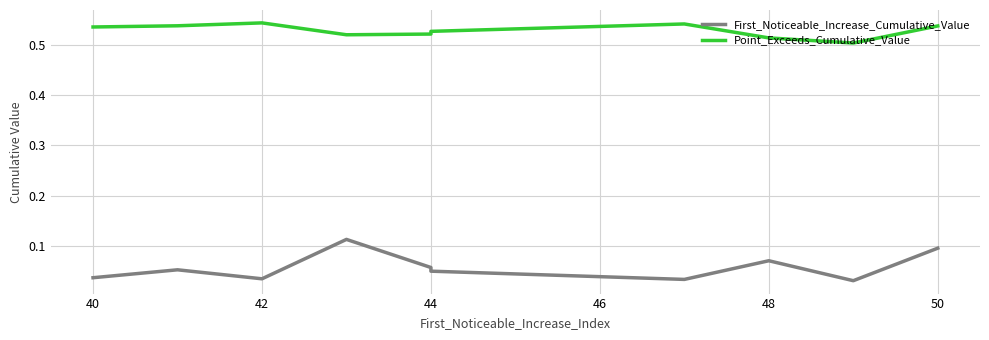

Which series has the largest total across all categories?

Point_Exceeds_Cumulative_Value